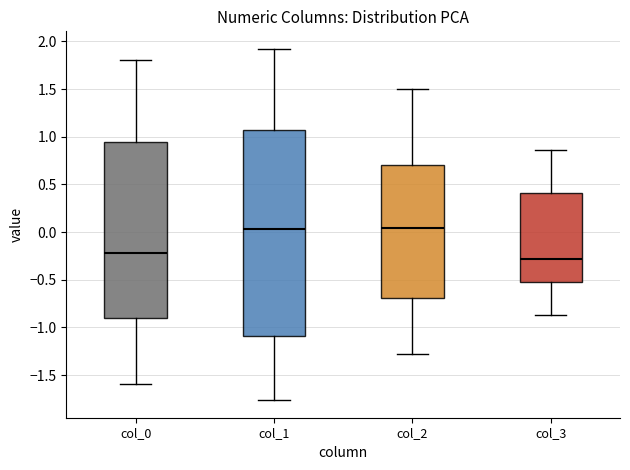

Reading left to right, transcribe this box plot: for each box, give where its median line is, the range the box spans, and where its two whiskers end, as read against the y-axis. The values are not printed on the chart, so give them approximately, as read against the axis.

col_0: median -0.20, box -0.90 to 0.95, whiskers -1.60 to 1.80
col_1: median 0.05, box -1.10 to 1.05, whiskers -1.75 to 1.90
col_2: median 0.05, box -0.70 to 0.70, whiskers -1.30 to 1.50
col_3: median -0.30, box -0.55 to 0.40, whiskers -0.85 to 0.85